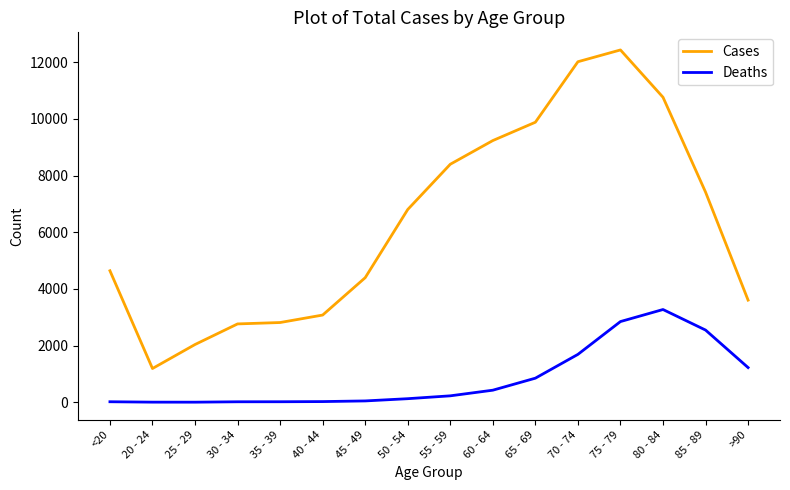

Which series changed the most between 30 - 34 and 60 - 64?

Cases